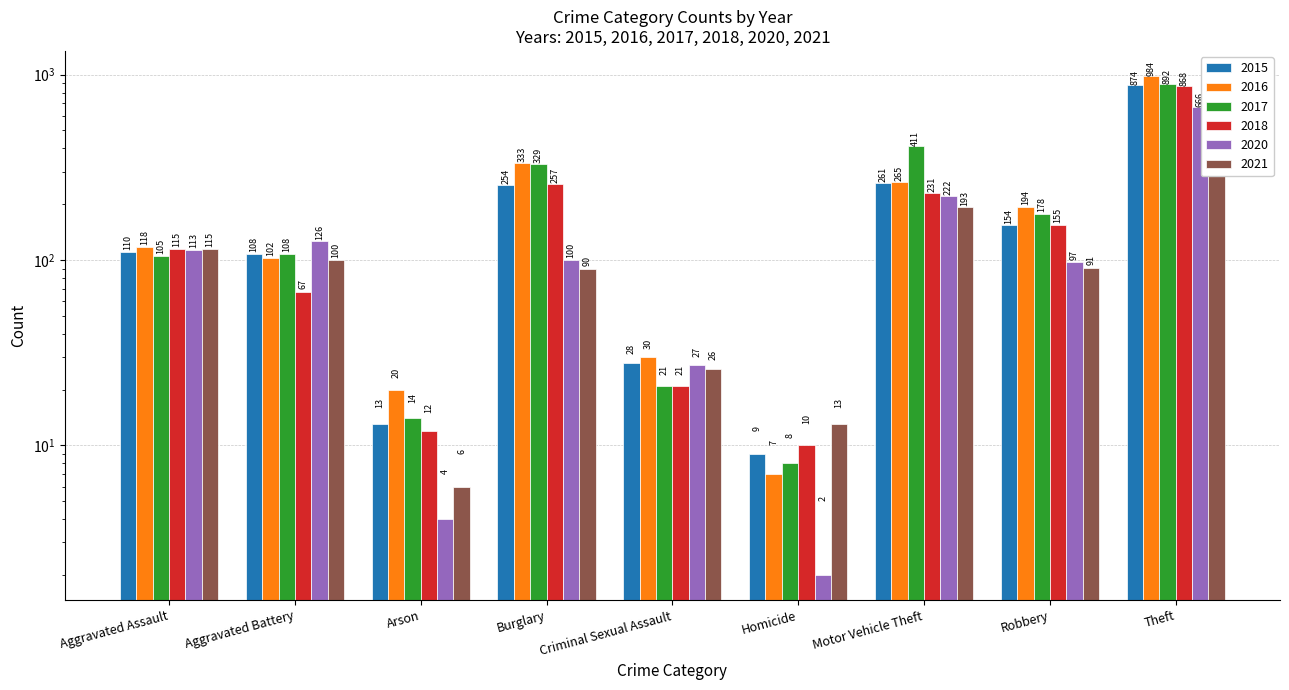

Is it true that 2015 equals 1447 at Theft?

False